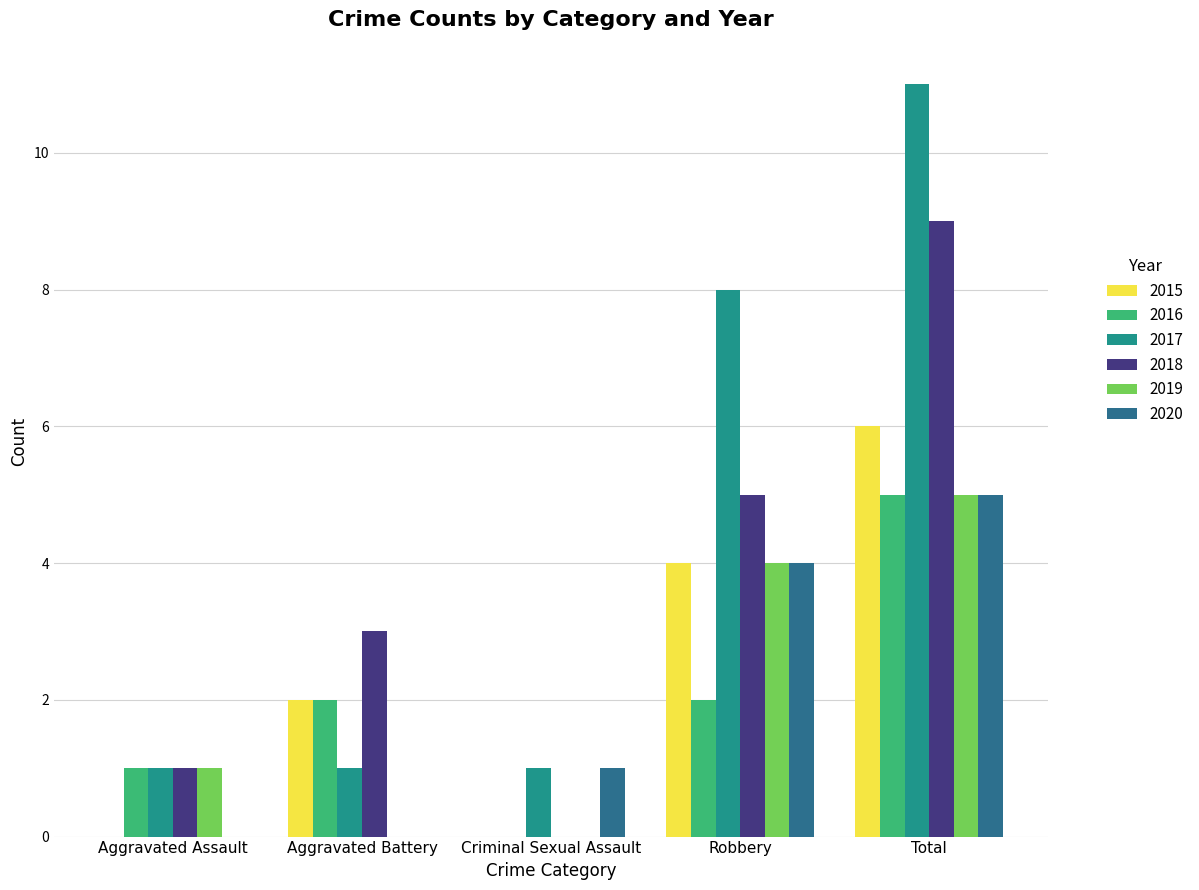

Reading right to left, list all the values displayed in this chart.

2015: 6	4	0	2	0
2016: 5	2	0	2	1
2017: 11	8	1	1	1
2018: 9	5	0	3	1
2019: 5	4	0	0	1
2020: 5	4	1	0	0